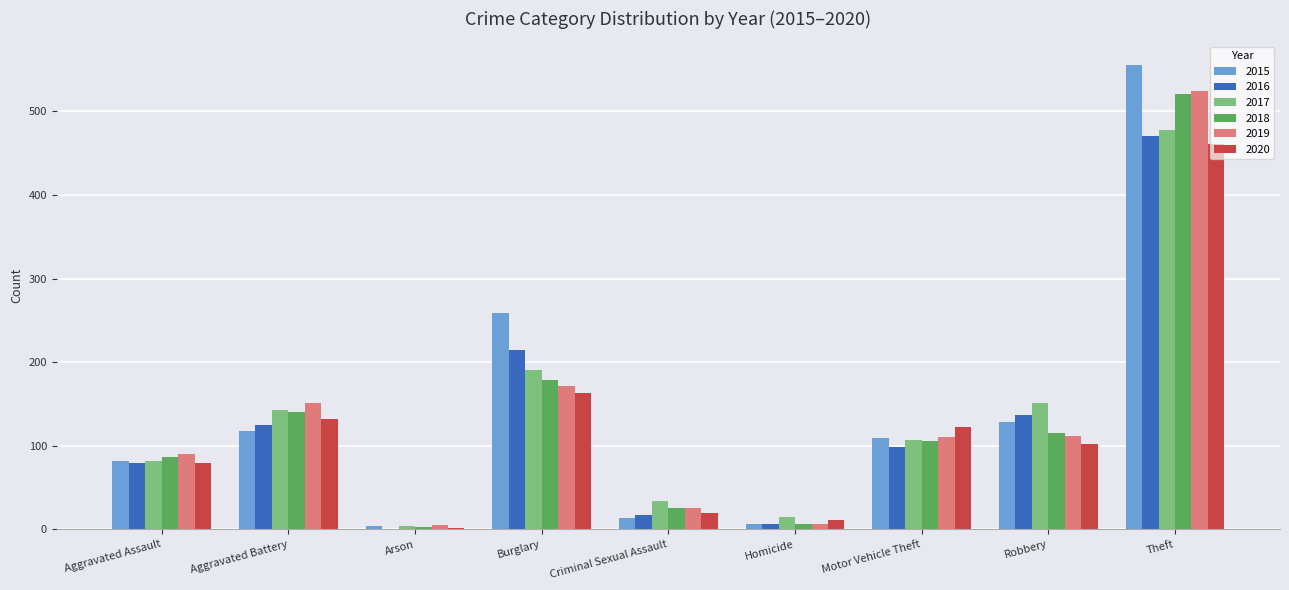

What is the total value across all series at Motor Vehicle Theft?

652